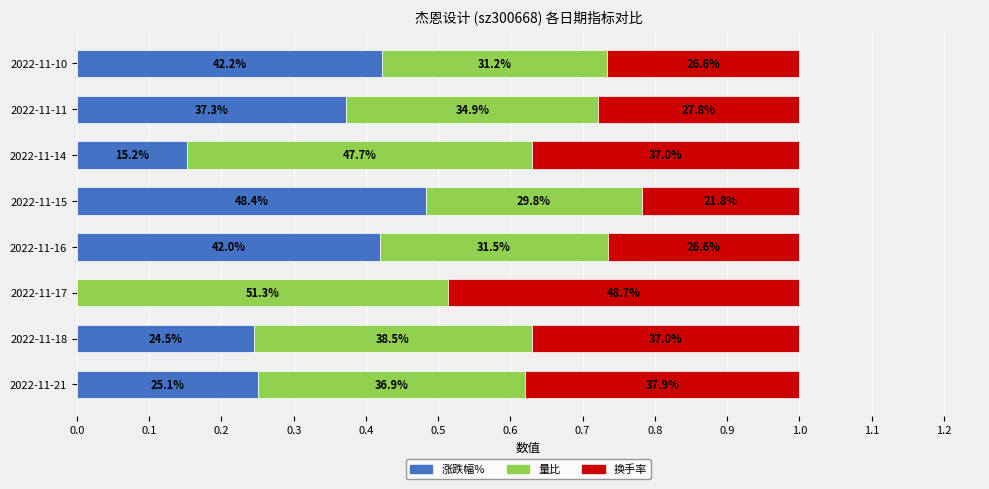

What are all the series names shown in the legend?

涨跌幅%, 量比, 换手率